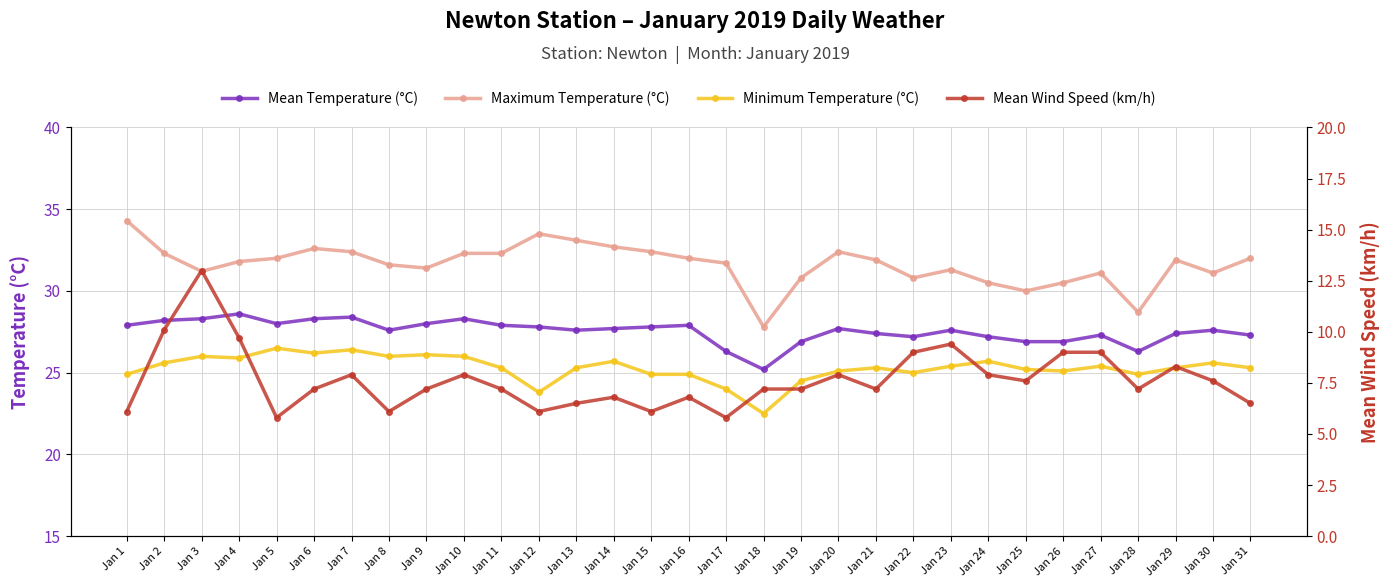

What is the minimum value for Minimum Temperature (°C)?

22.5